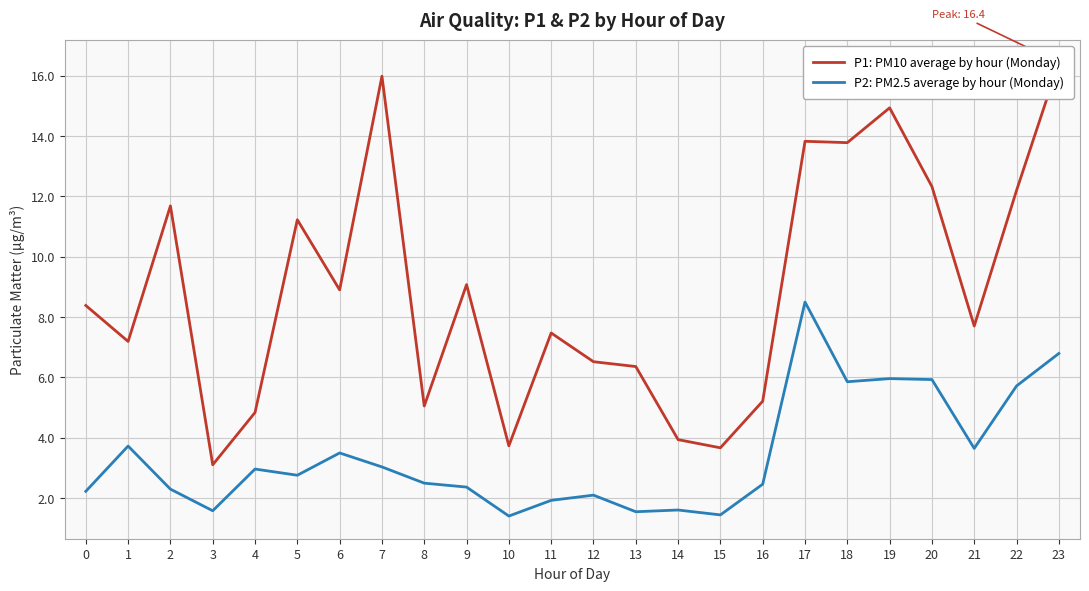

Rank the categories by P2: PM2.5 average by hour (Monday) value from highest to lowest.

17, 23, 19, 20, 18, 22, 1, 21, 6, 7, 4, 5, 8, 16, 9, 2, 0, 12, 11, 14, 3, 13, 15, 10